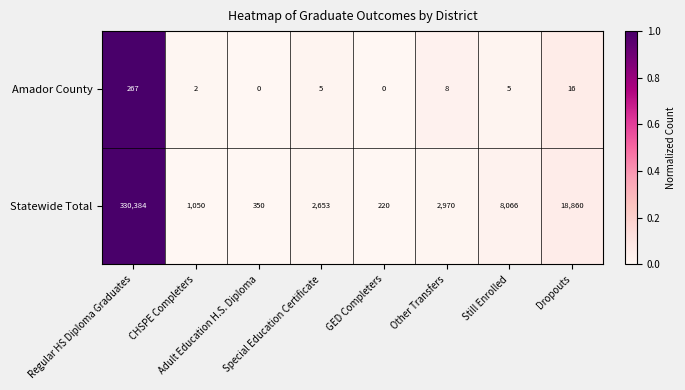

List the series in order of their peak value, lowest first.

Amador County, Statewide Total